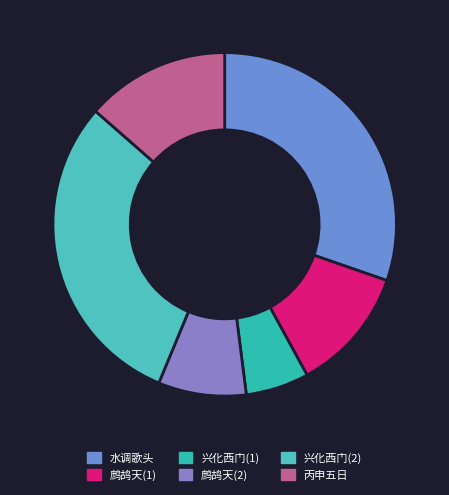

How many segments does this pie chart have?

6